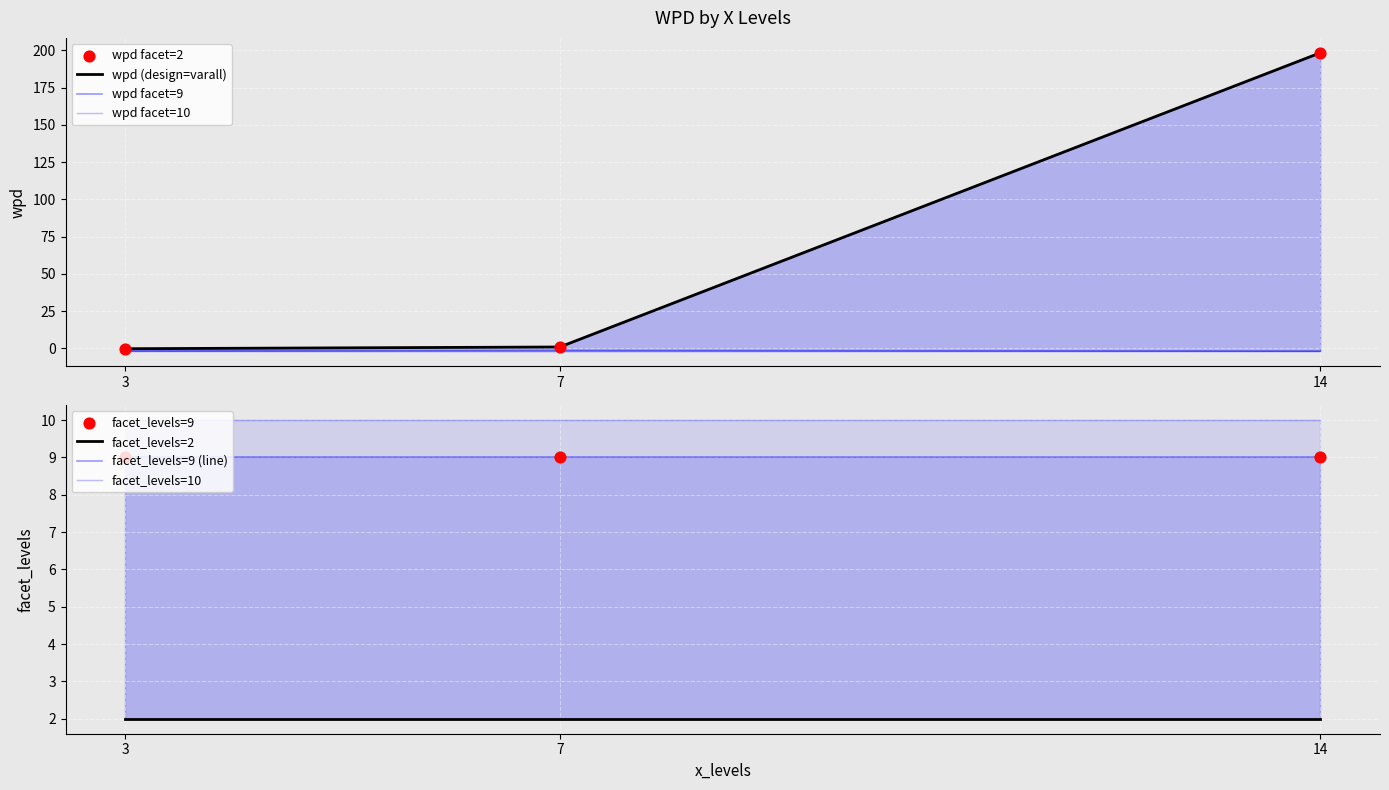

Which has a higher value, 3 or 14?

14